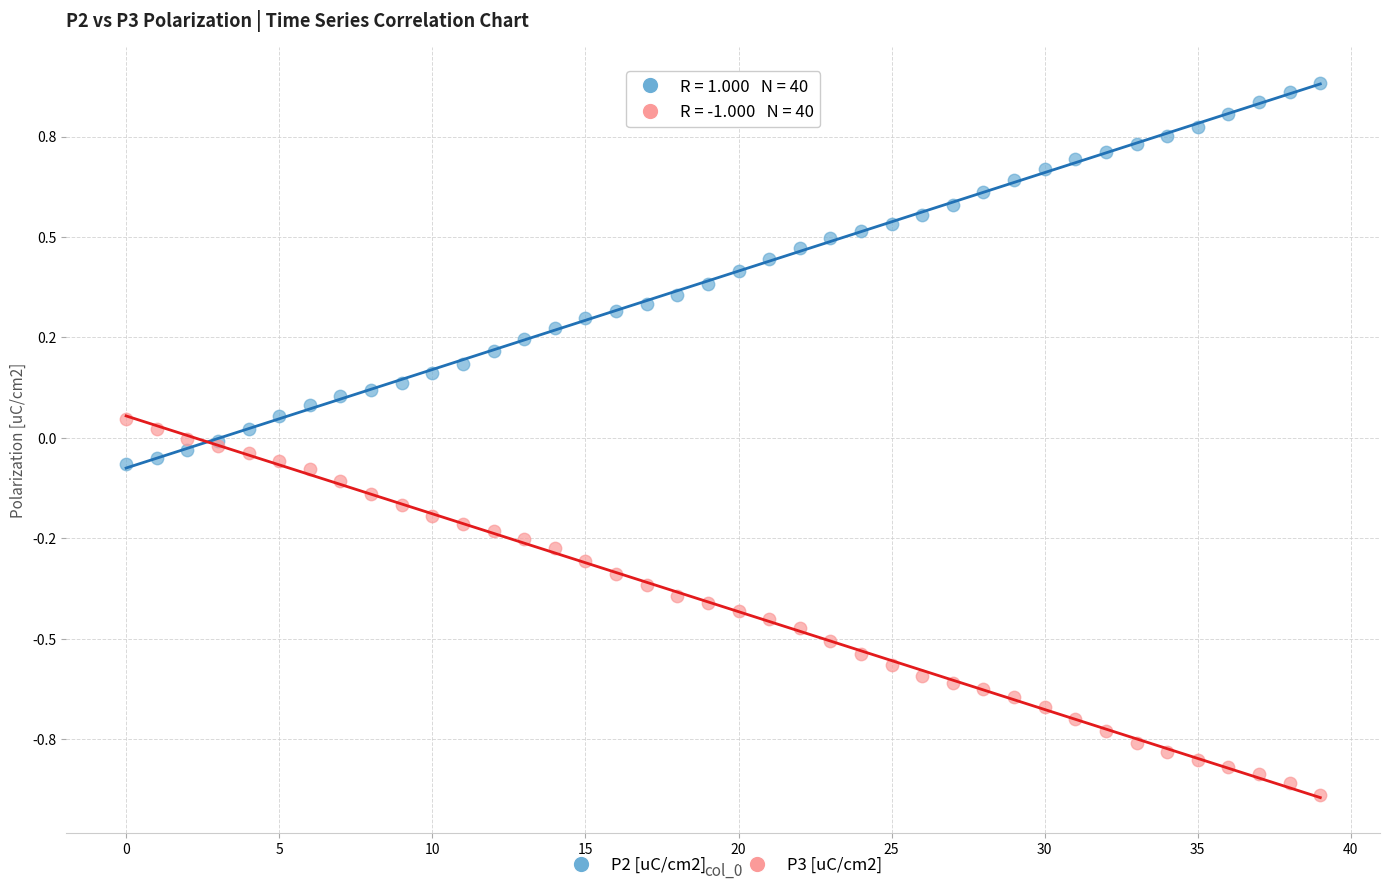

What are all the series names shown in the legend?

P2 [uC/cm2], P3 [uC/cm2]